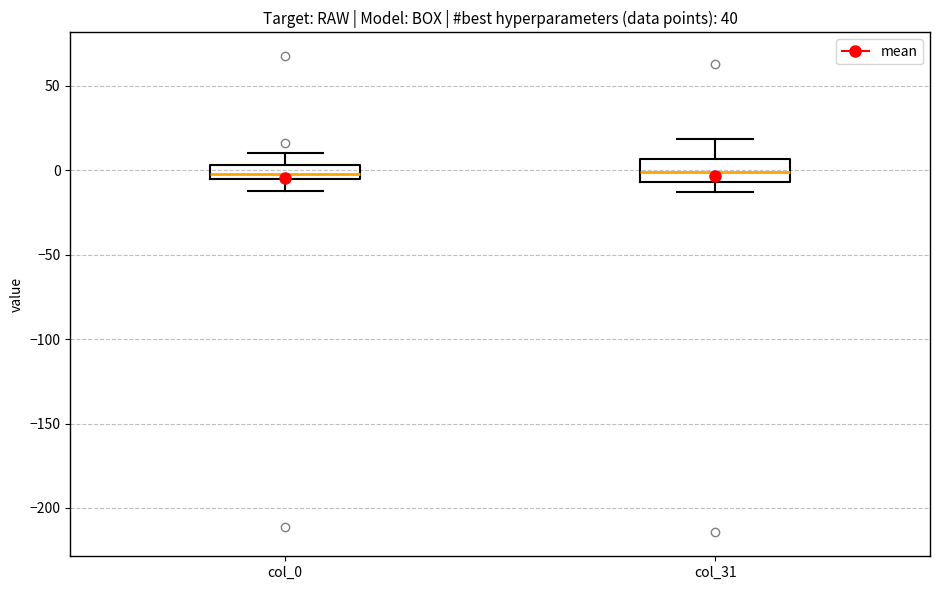

Reading left to right, read every box against the y-axis: the position of its median line, the range the box covers, and the ends of its whiskers. The values are not printed on the chart, so give them approximately, as read against the axis.

col_0: median 0, box -5 to 5, whiskers -15 to 10
col_31: median 0, box -5 to 5, whiskers -15 to 20